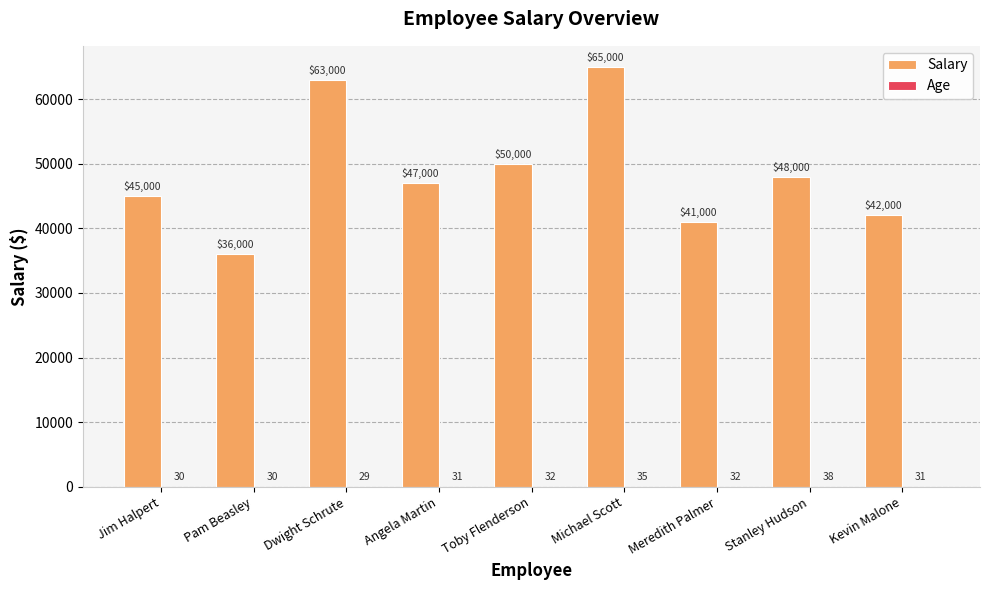

What is the sum of the Salary values at Toby Flenderson and Jim Halpert?

95000